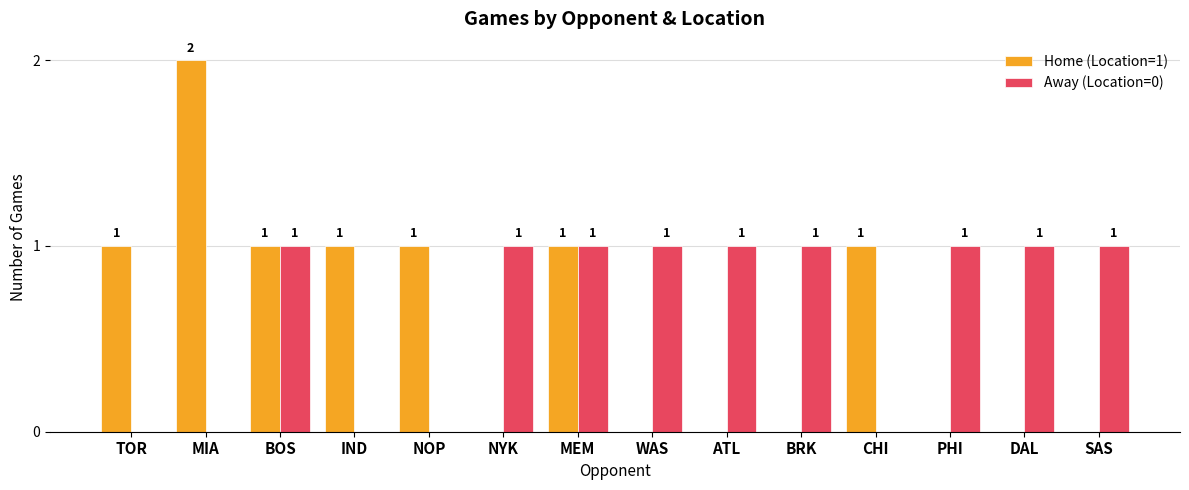

Are the bars horizontal?

No